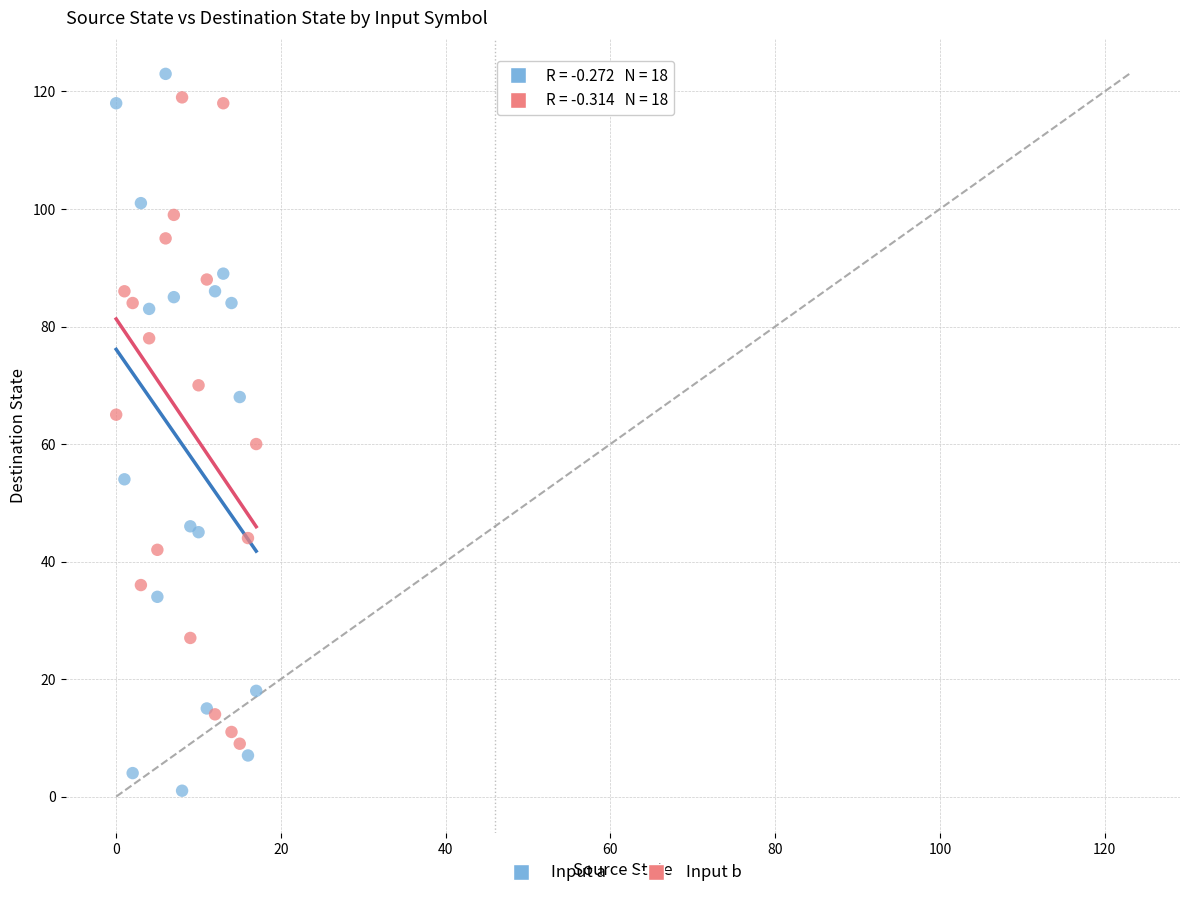

Which series has the largest Y range (max minus min)?

Input a